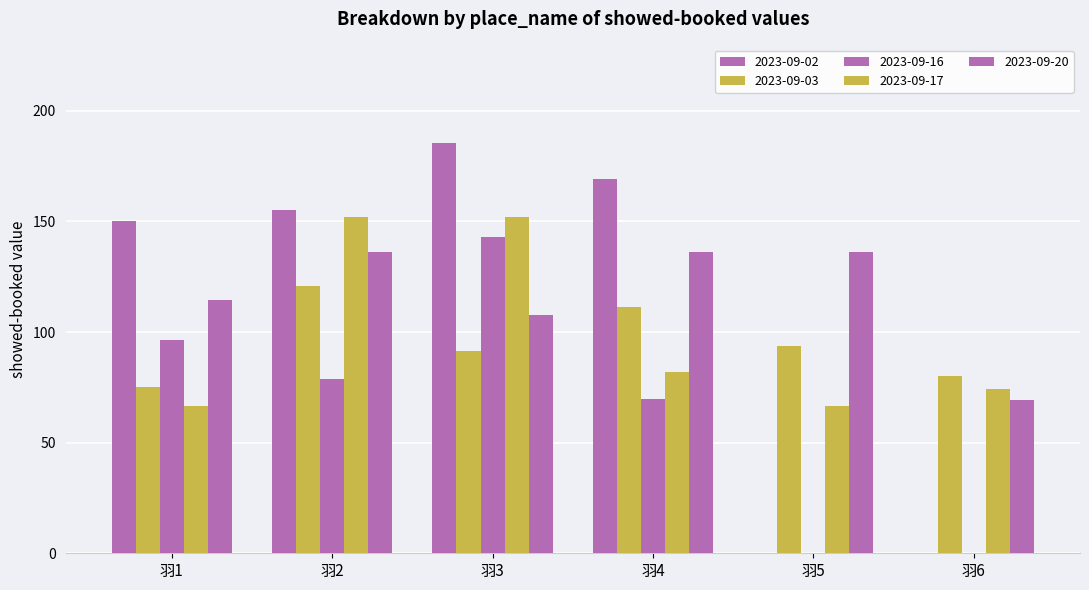

What is the sum of all 2023-09-02 values?

659.9